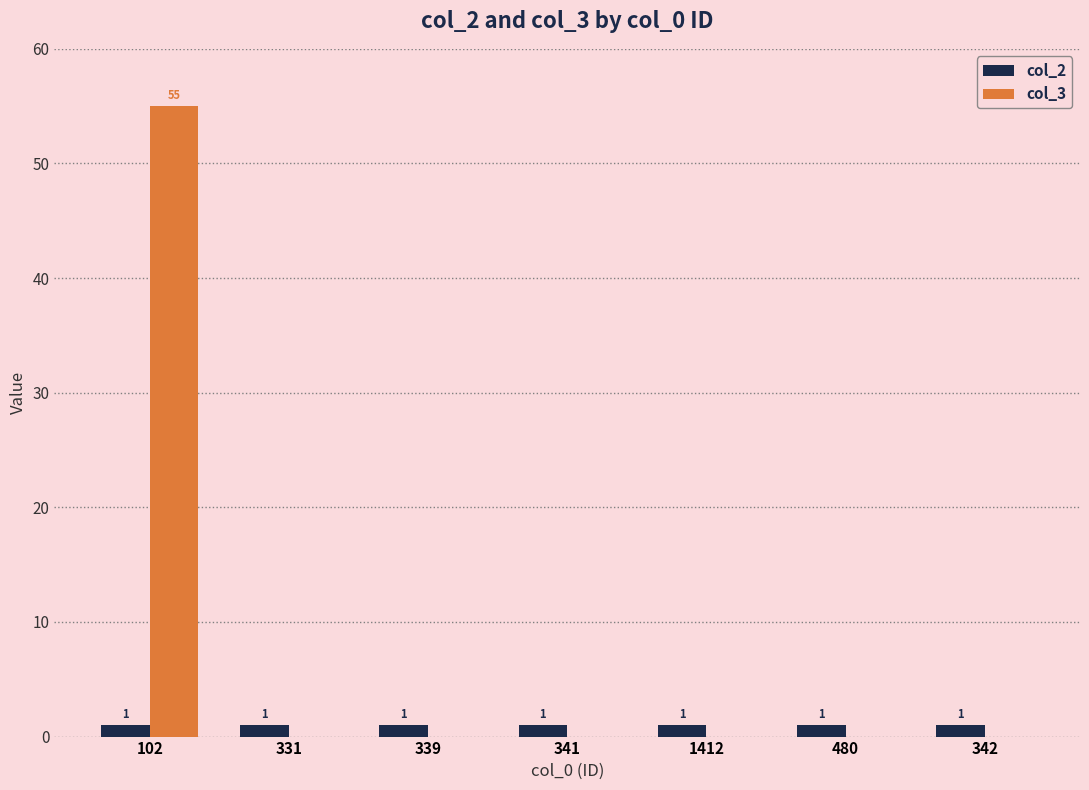

Between 102 and 480, which series saw the biggest shift?

col_3